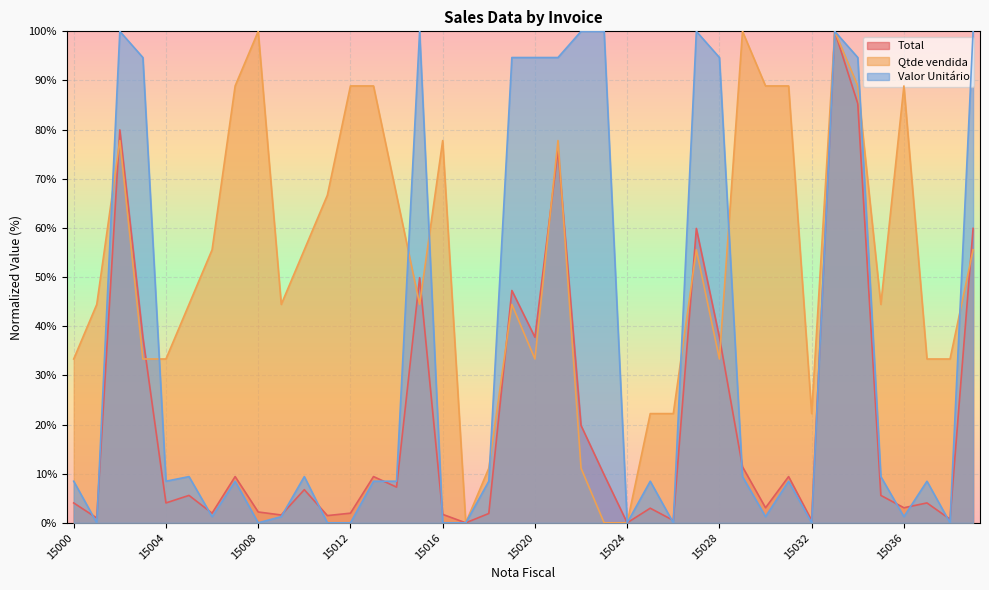

Reading right to left, list all the values displayed in this chart.

Total: 15039=59.9	15038=0.7	15037=4.0	15036=3.1	15035=5.6	15034=85.3	15033=100.0	15032=0.5	15031=9.4	15030=3.1	15029=11.4	15028=37.8	15027=59.9	15026=0.5	15025=3.0	15024=0.0	15023=9.8	15022=19.8	15021=75.8	15020=37.8	15019=47.3	15018=1.9	15017=0.0	15016=1.7	15015=49.9	15014=7.3	15013=9.4	15012=2.0	15011=1.5	15010=6.7	15009=1.6	15008=2.2	15007=9.4	15006=2.0	15005=5.6	15004=4.0	15003=37.8	15002=80.0	15001=1.0	15000=4.0
Qtde vendida: 15039=55.6	15038=33.3	15037=33.3	15036=88.9	15035=44.4	15034=88.9	15033=100.0	15032=22.2	15031=88.9	15030=88.9	15029=100.0	15028=33.3	15027=55.6	15026=22.2	15025=22.2	15024=0.0	15023=0.0	15022=11.1	15021=77.8	15020=33.3	15019=44.4	15018=11.1	15017=0.0	15016=77.8	15015=44.4	15014=66.7	15013=88.9	15012=88.9	15011=66.7	15010=55.6	15009=44.4	15008=100.0	15007=88.9	15006=55.6	15005=44.4	15004=33.3	15003=33.3	15002=77.8	15001=44.4	15000=33.3
Valor Unitário: 15039=100.0	15038=0.0	15037=8.5	15036=1.3	15035=9.4	15034=94.7	15033=100.0	15032=0.0	15031=8.5	15030=1.3	15029=9.4	15028=94.7	15027=100.0	15026=0.0	15025=8.5	15024=0.0	15023=100.0	15022=100.0	15021=94.7	15020=94.7	15019=94.7	15018=8.5	15017=0.0	15016=0.0	15015=100.0	15014=8.5	15013=8.5	15012=0.0	15011=0.0	15010=9.4	15009=1.3	15008=0.0	15007=8.5	15006=1.3	15005=9.4	15004=8.5	15003=94.7	15002=100.0	15001=0.0	15000=8.5